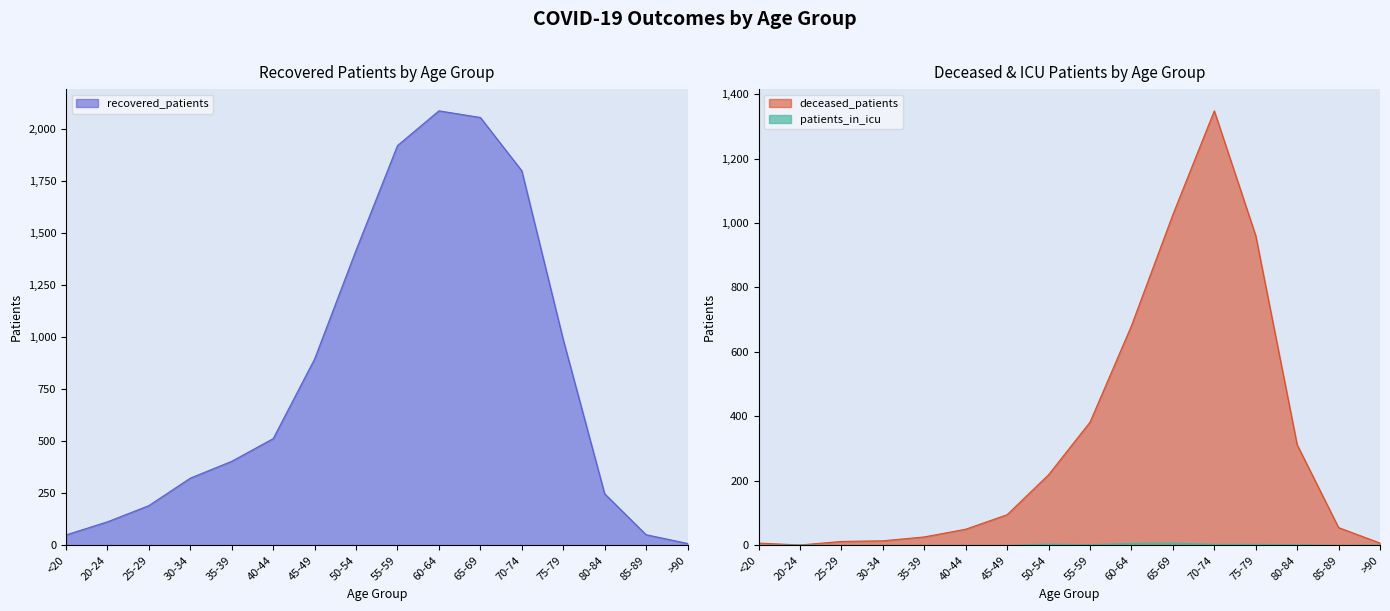

What is the sum of the recovered_patients values at >90 and <20?

59